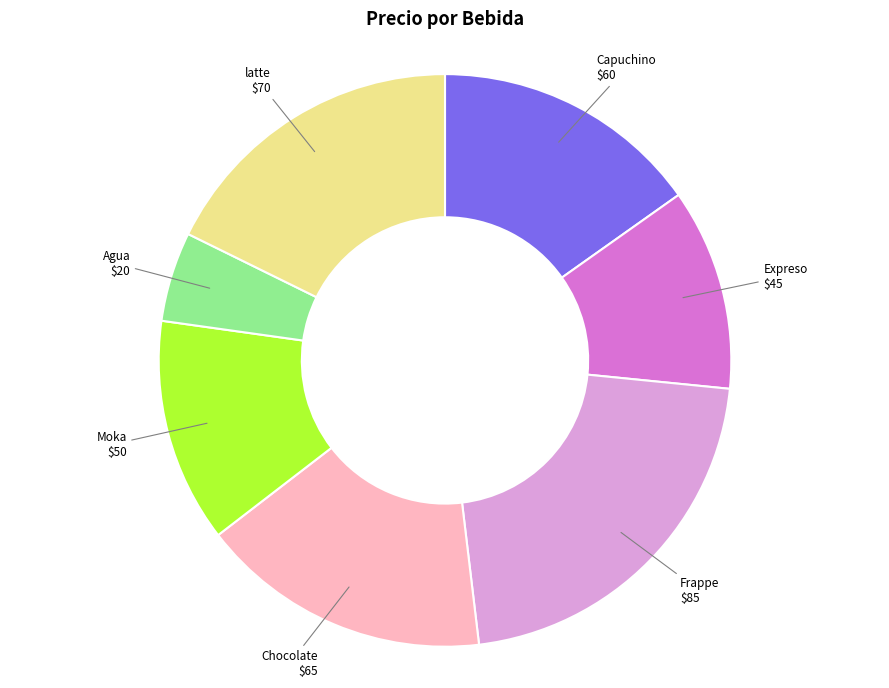

Is there any slice that represents more than half of the pie?

No